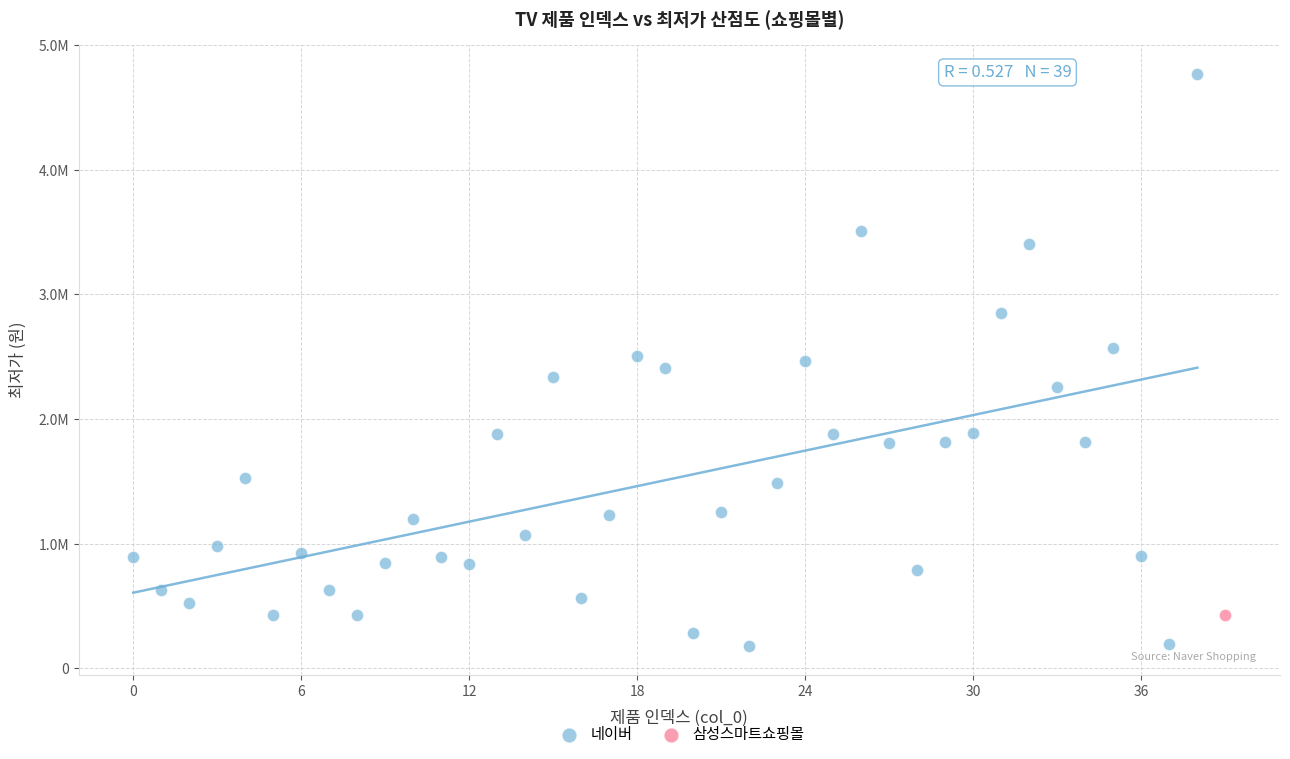

What are all the series names shown in the legend?

네이버, 삼성스마트쇼핑몰